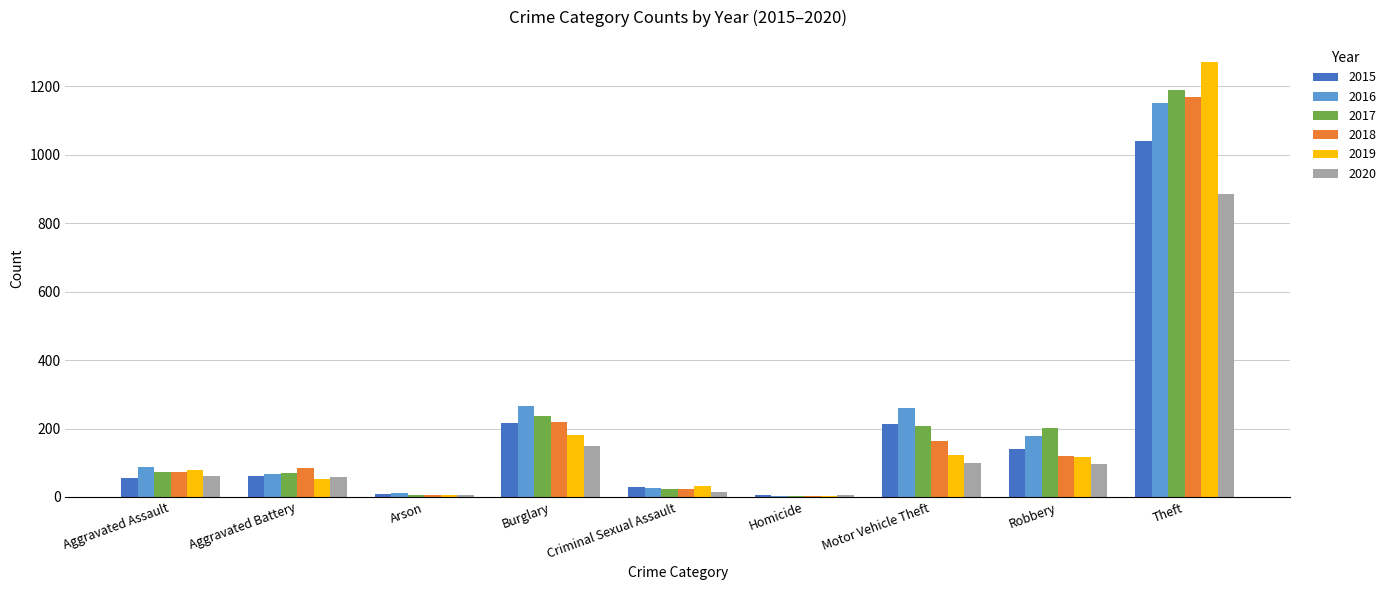

What is the maximum value shown in the chart?

1272